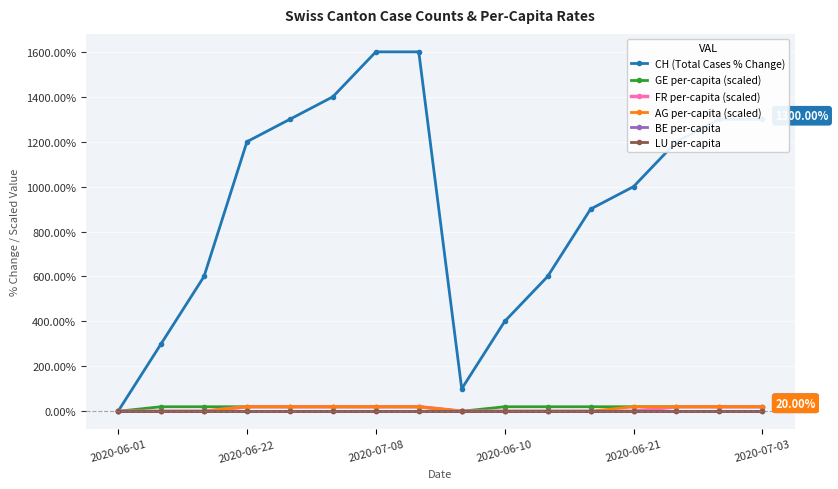

Where is GE per-capita (scaled) nearest to the value 10?

2020-06-01